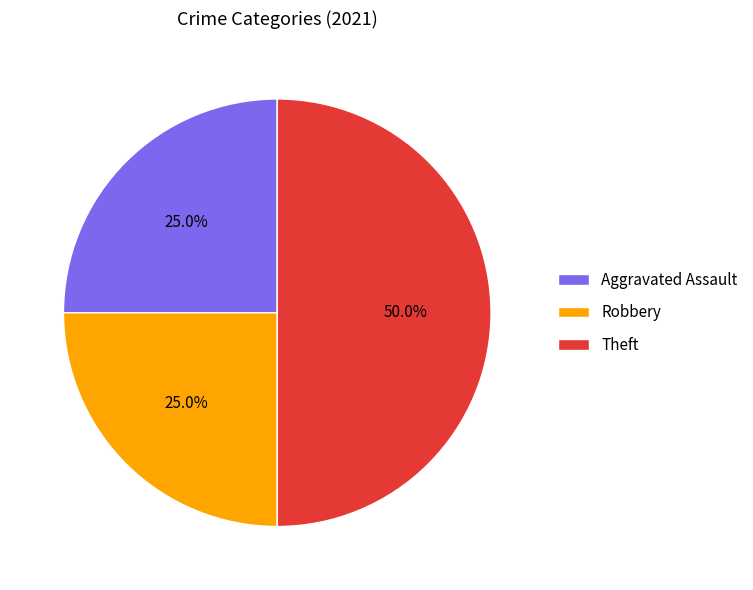

Does Aggravated Assault represent more than half of the total?

No